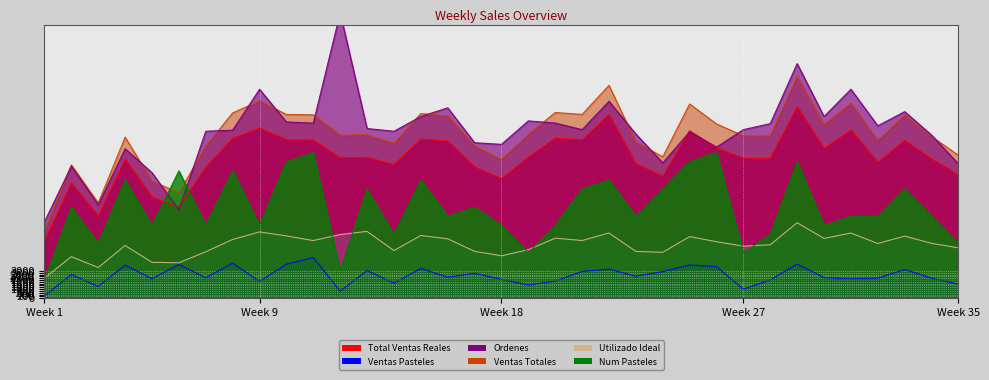

What is the value of the VENTAS REALES Total point at the 5th from the left?

11101.6